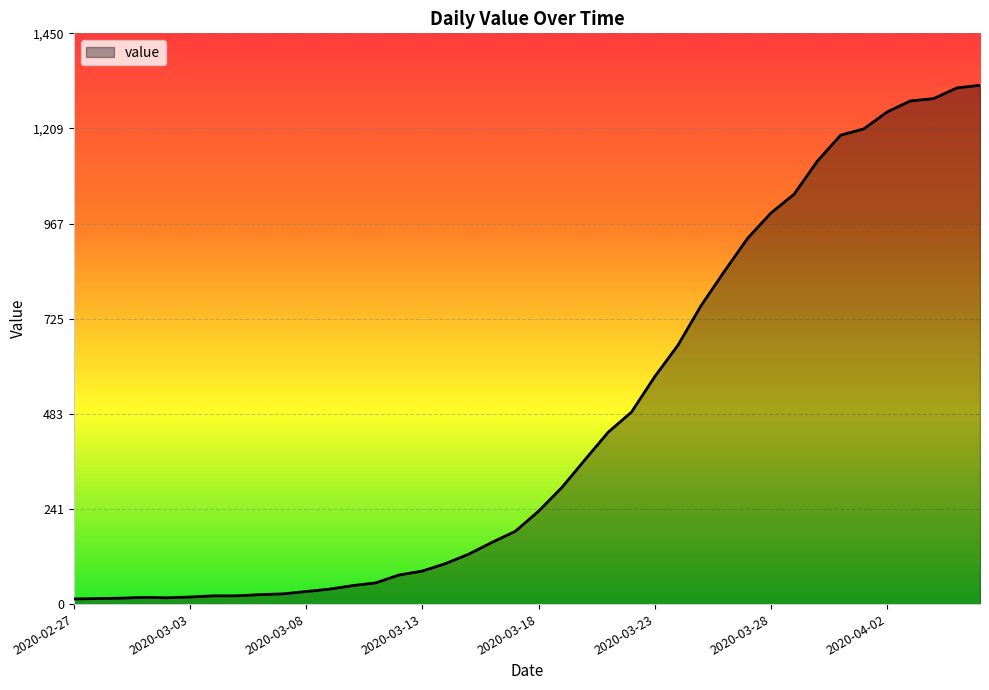

What is the maximum value shown in the chart?

1319